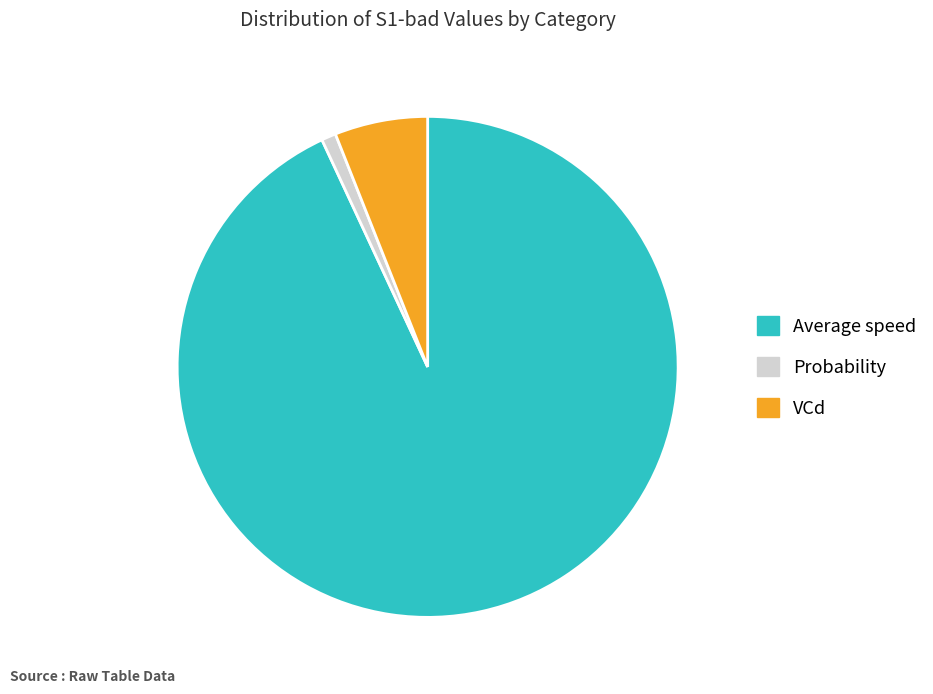

True or false: Probability accounts for 16% of the total.

False